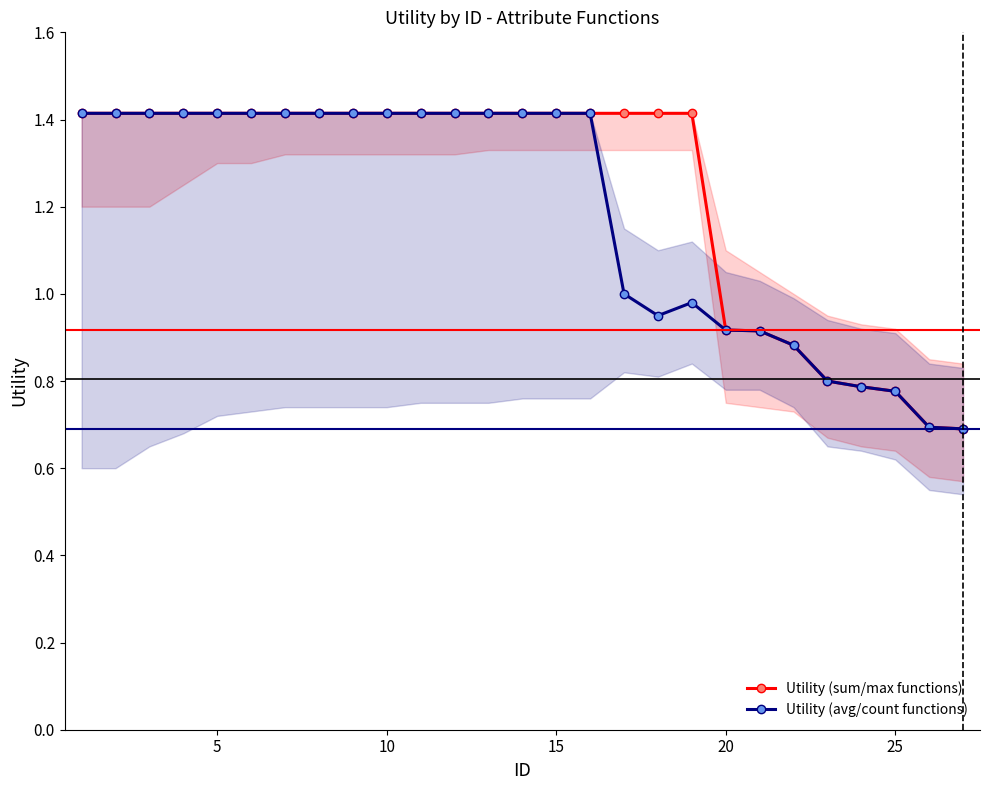

True or false: Utility (sum/max functions) and Utility (avg/count functions) intersect in this chart.

False